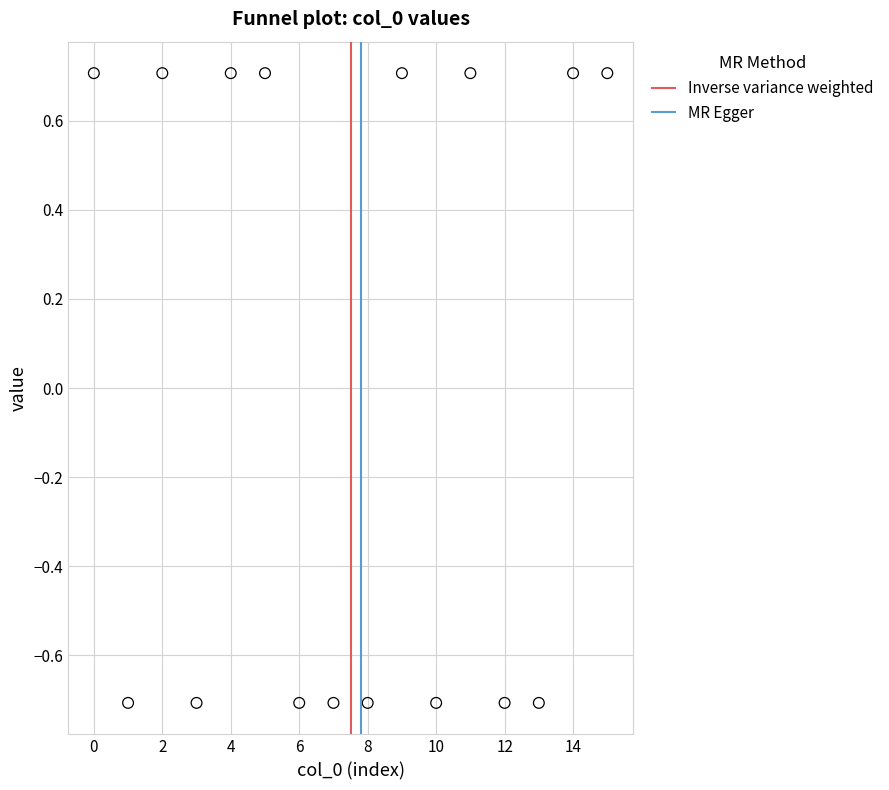

What is the range of Y values (max minus min)?

1.4